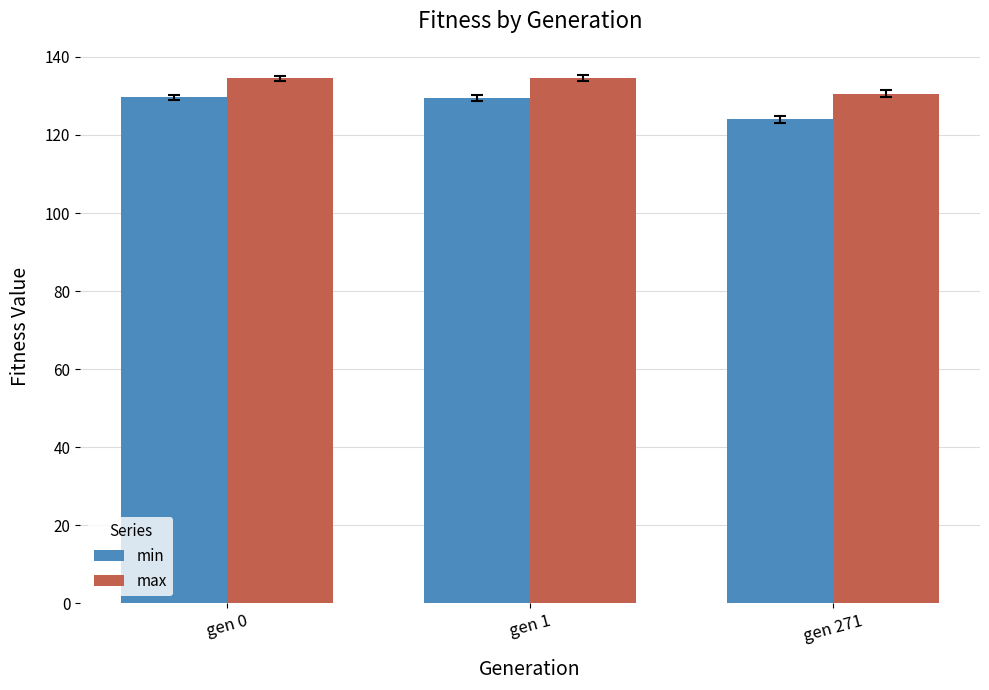

What is the total value across all series at gen 1?

264.1